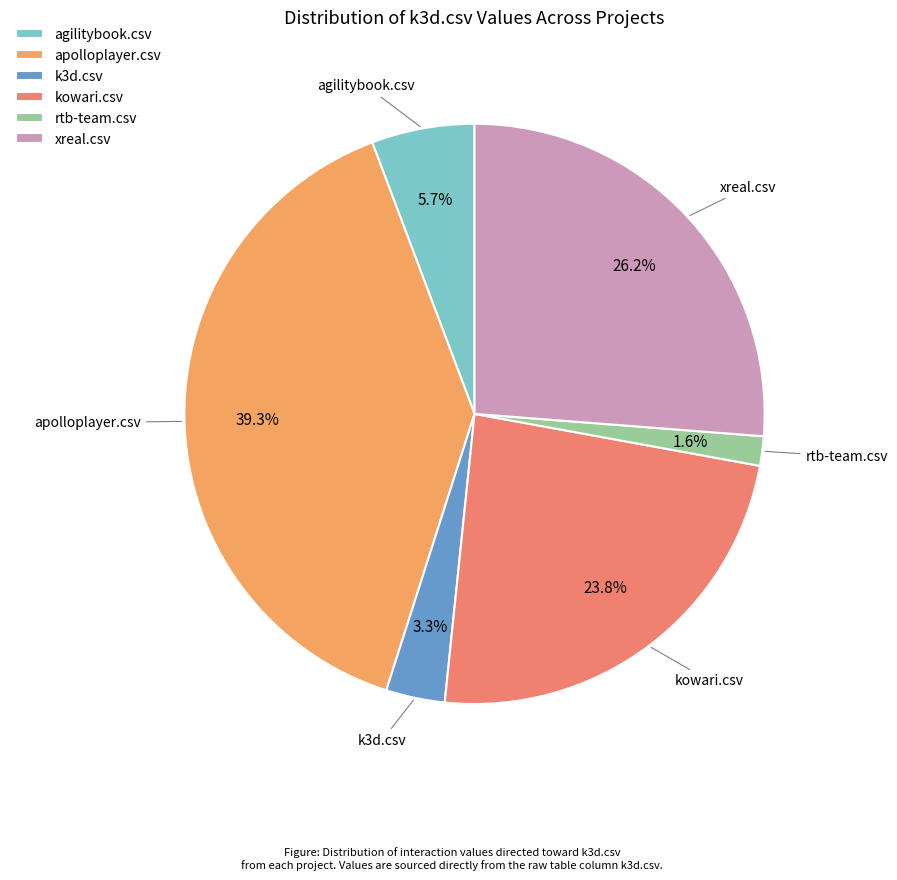

How many slices are in this pie chart?

6